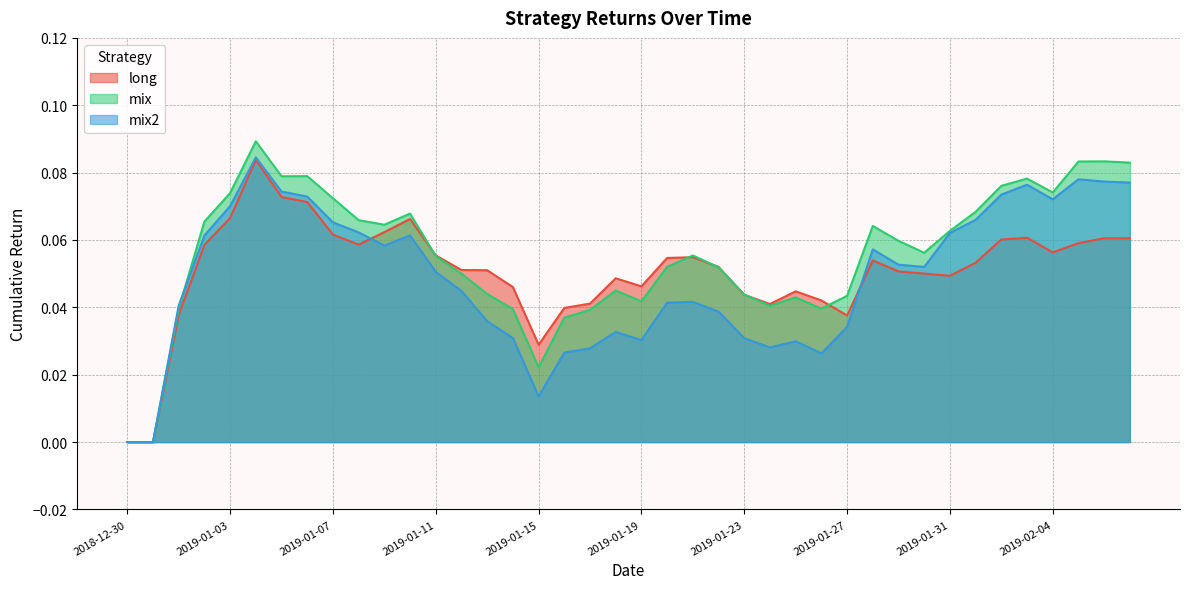

How many interior local valleys does the mix series have?

8